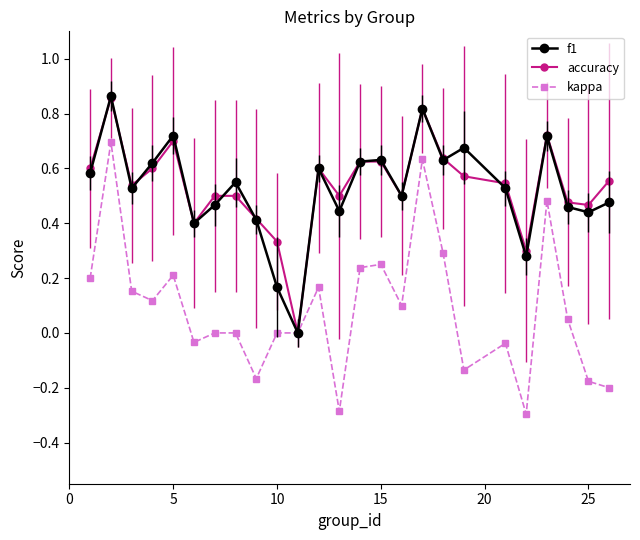

Which series has the widest spread of values?

kappa